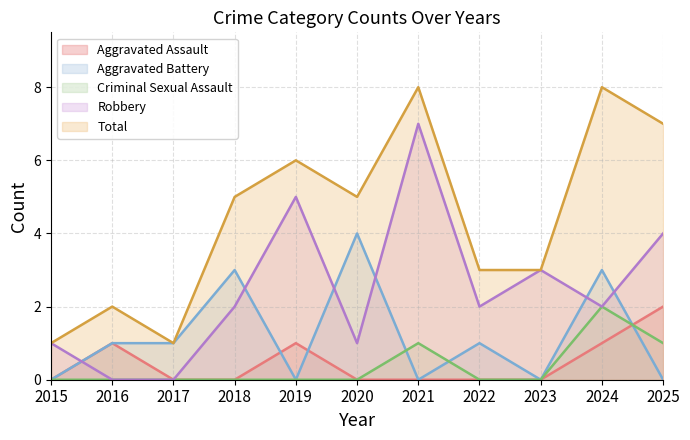

How many lines are shown in the chart?

5